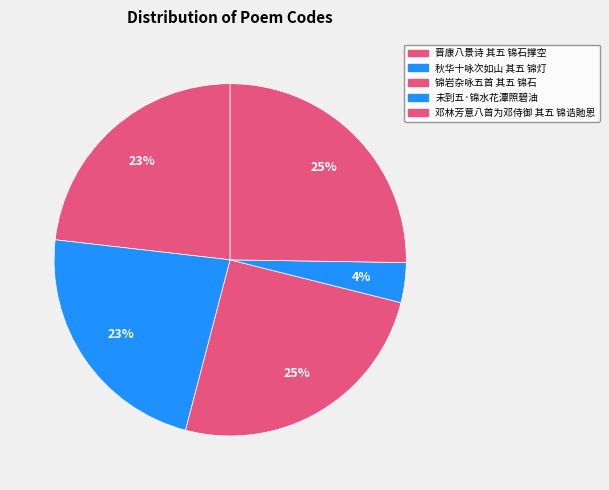

What percentage is NOT represented by 锦岩杂咏五首 其五 锦石?

74.8%